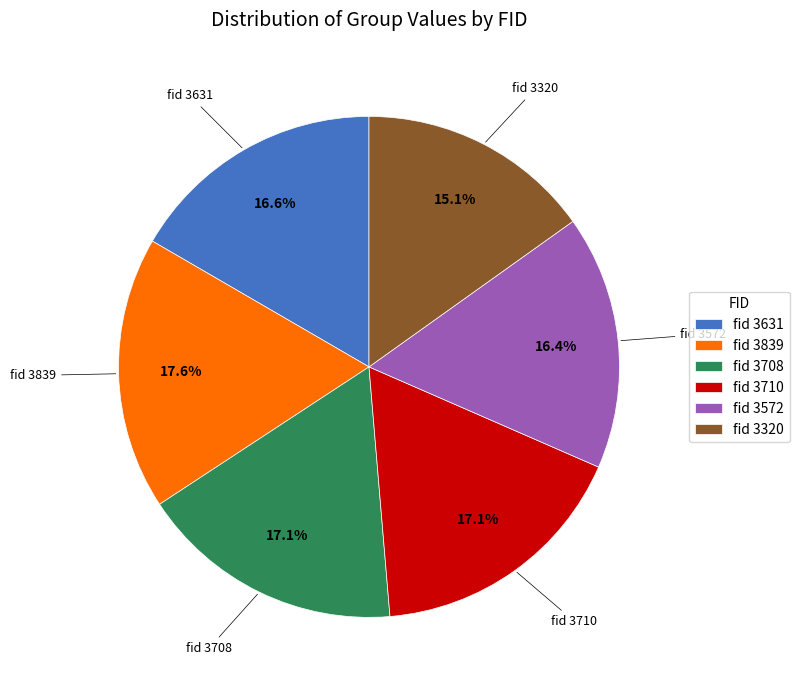

Is there a majority slice in this chart?

No